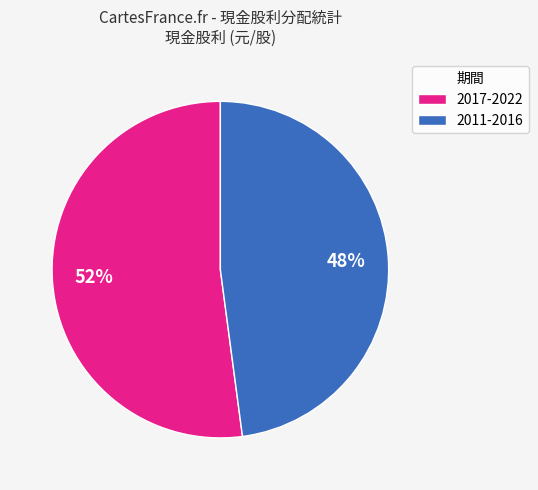

How many slices are in this pie chart?

2